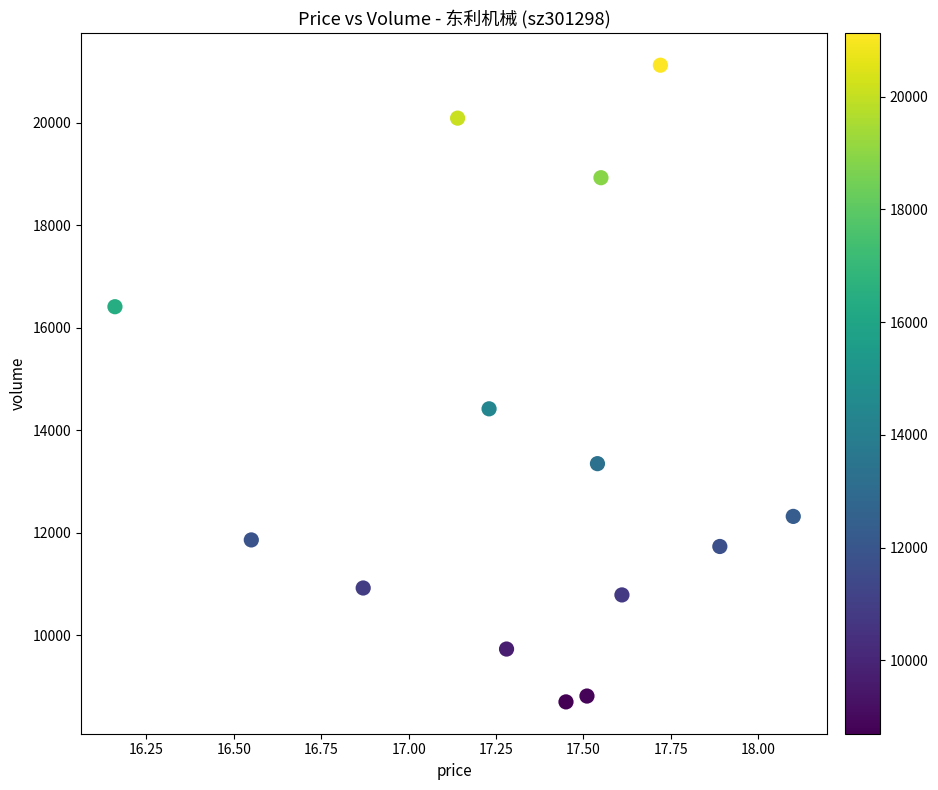

What is the range of Y values (max minus min)?

12422